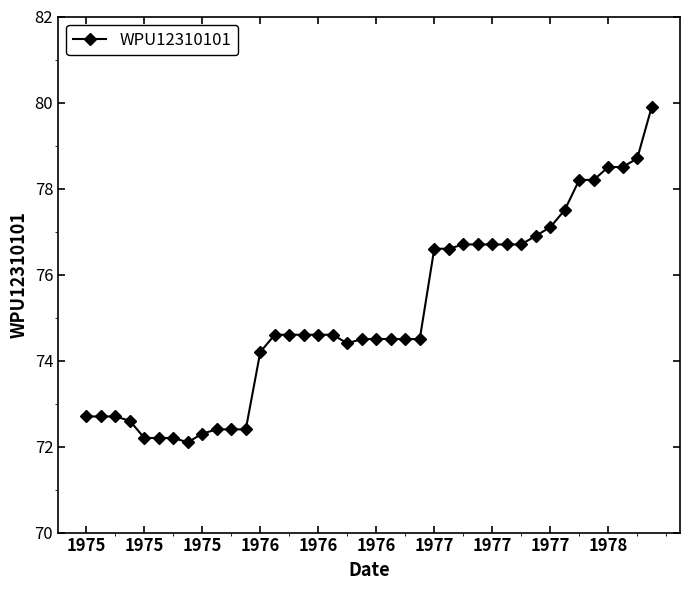

What is the value of the 10th point from the left?

72.4